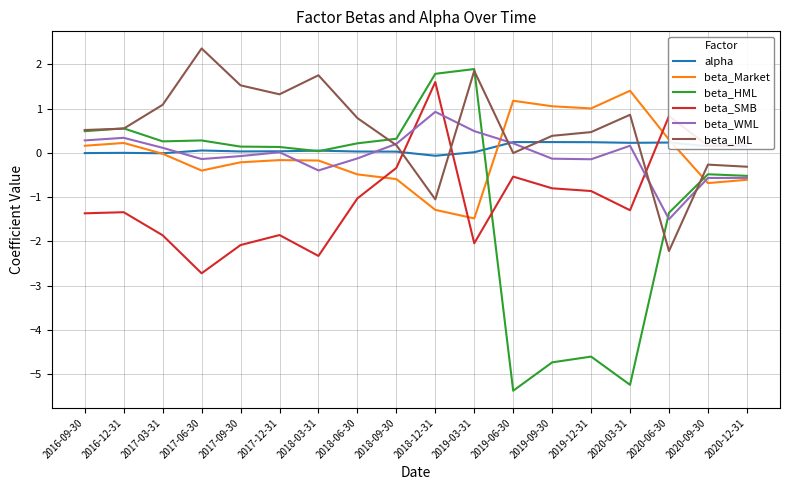

True or false: beta_IML has a value of 2.4 at 2017-06-30.

True